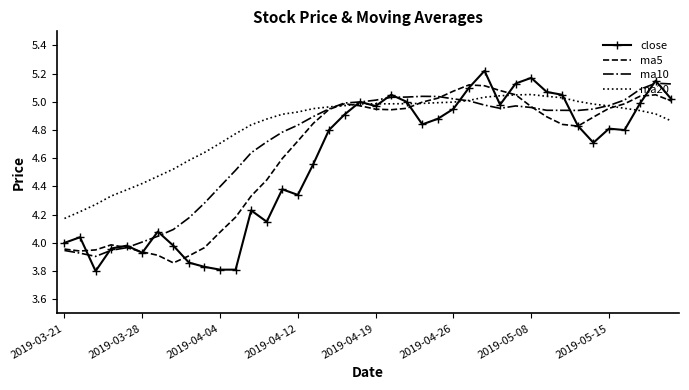

True or false: close has more than 2 interior local peaks.

True